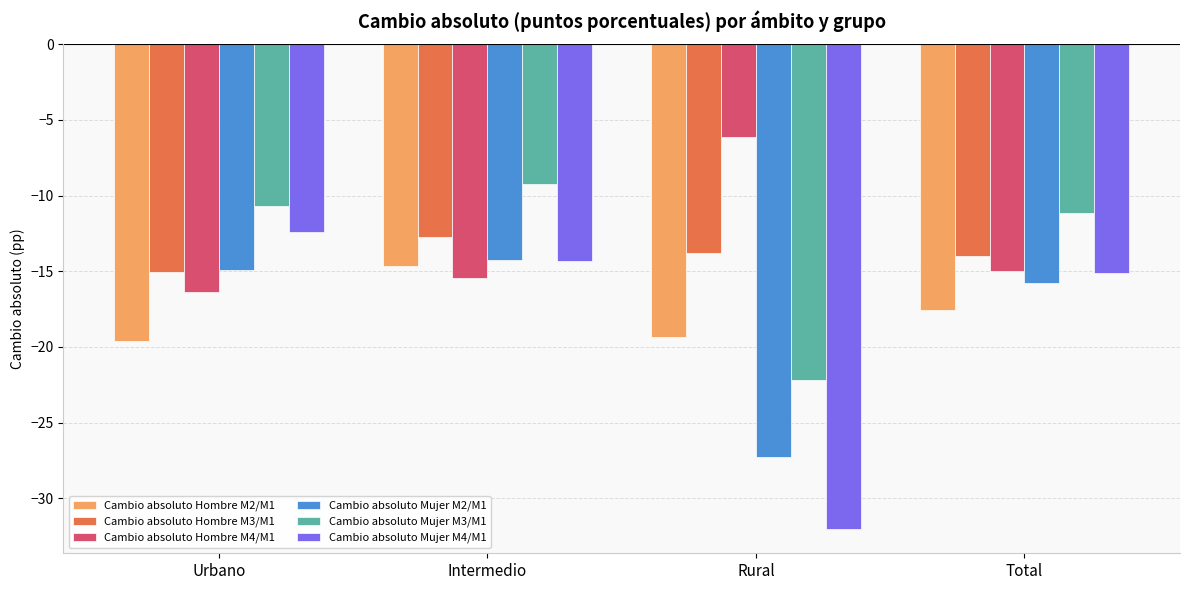

How many bars are there in total?

24